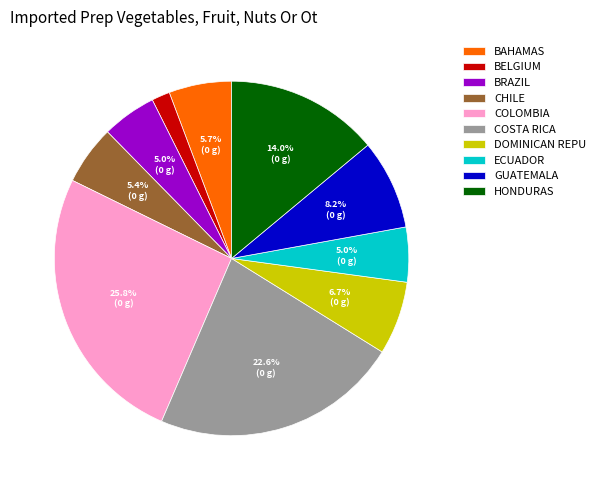

Count the number of slices in the pie.

10